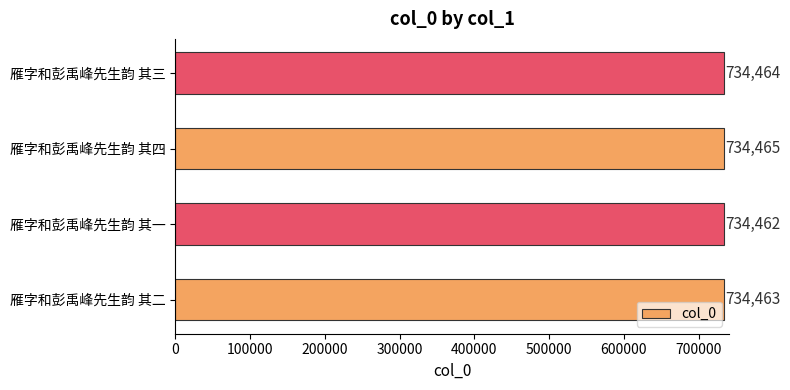

Which has a higher value, 雁字和彭禹峰先生韵 其一 or 雁字和彭禹峰先生韵 其三?

雁字和彭禹峰先生韵 其三